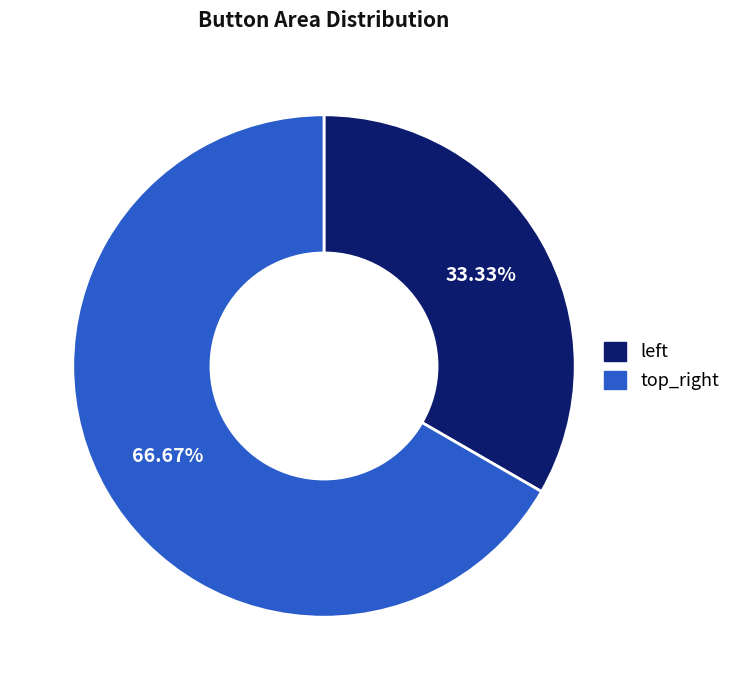

True or false: top_right accounts for 73% of the total.

False